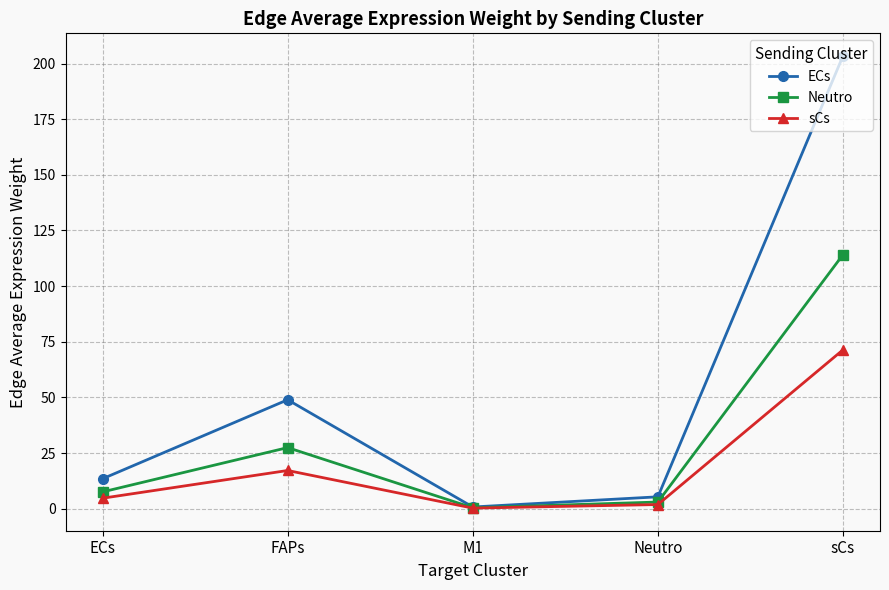

What are all the series names shown in the legend?

ECs, Neutro, sCs